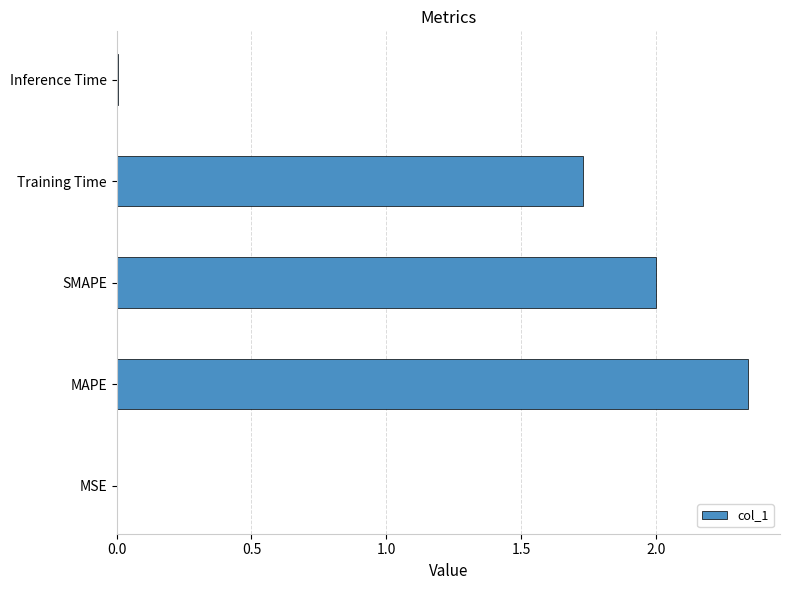

Is it true that the value at Inference Time is 0.0?

True